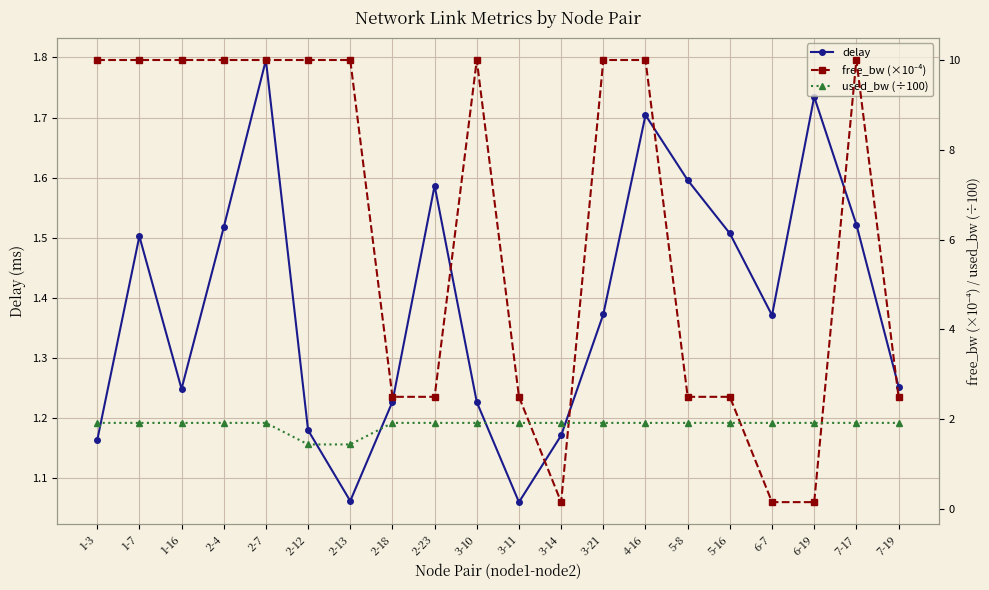

Rank the series at 3-14 from highest to lowest value.

used_bw (÷100), delay, free_bw (×10⁻⁴)